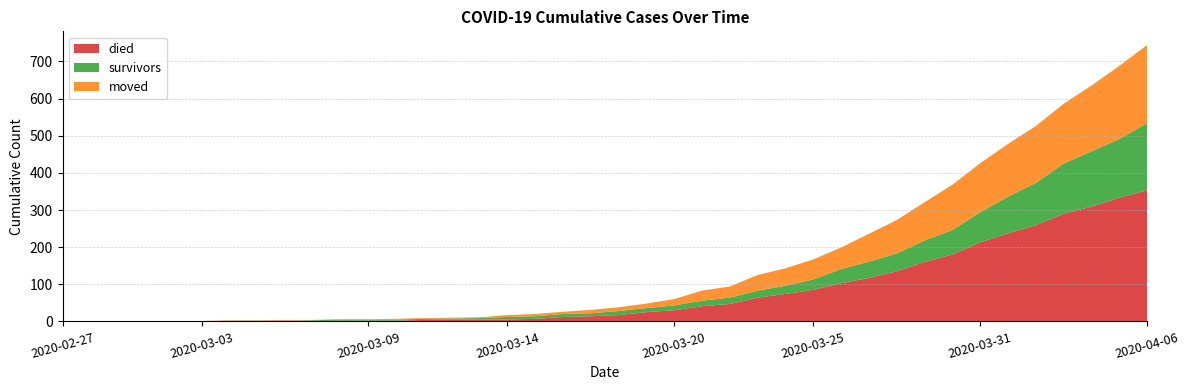

Reading left to right, list all the values displayed in this chart.

died: 0	0	0	0	0	0	0	0	0	0	2	2	2	4	5	5	5	7	12	14	17	25	30	41	47	64	74	85	103	117	135	160	180	213	237	259	290	309	333	353
survivors: 0	0	0	0	0	0	2	2	2	3	3	3	3	3	3	4	7	7	8	8	11	11	13	15	17	19	22	28	38	44	48	58	66	81	99	114	135	149	158	181
moved: 0	0	0	1	1	1	1	1	2	1	1	1	2	2	2	2	5	6	6	9	10	12	17	27	30	42	47	54	58	75	90	103	122	132	142	153	161	177	197	210